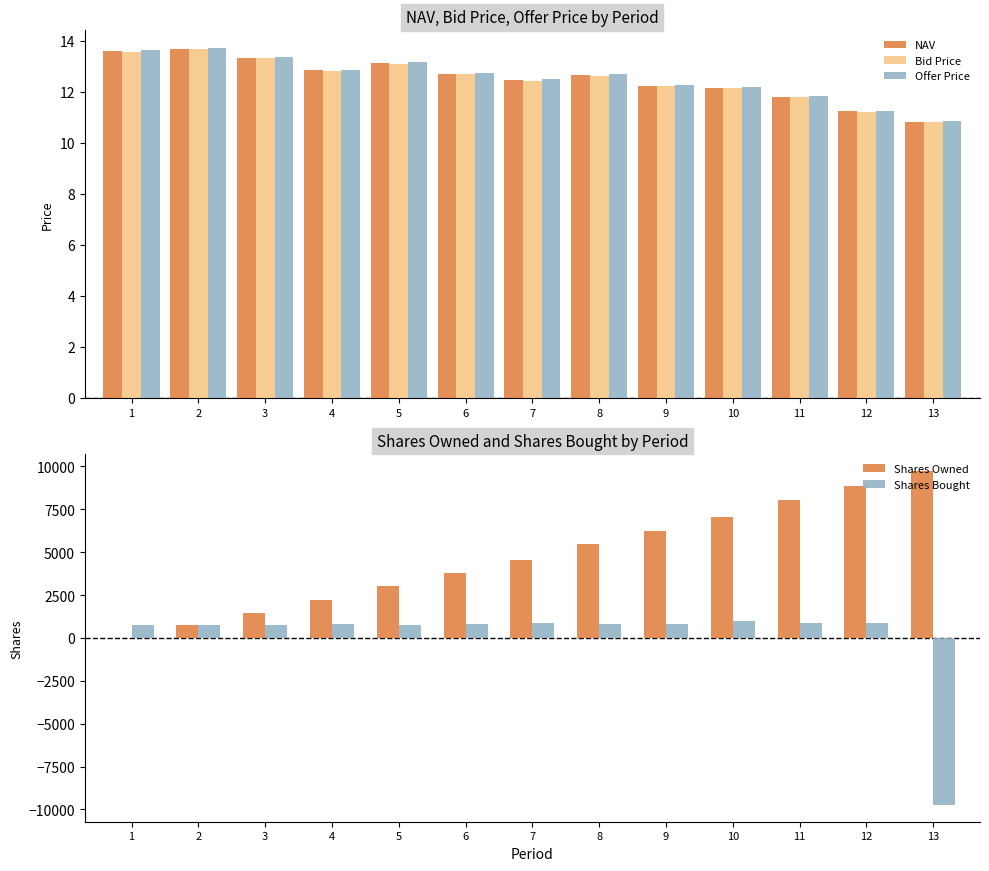

Does the chart contain stacked bars?

No